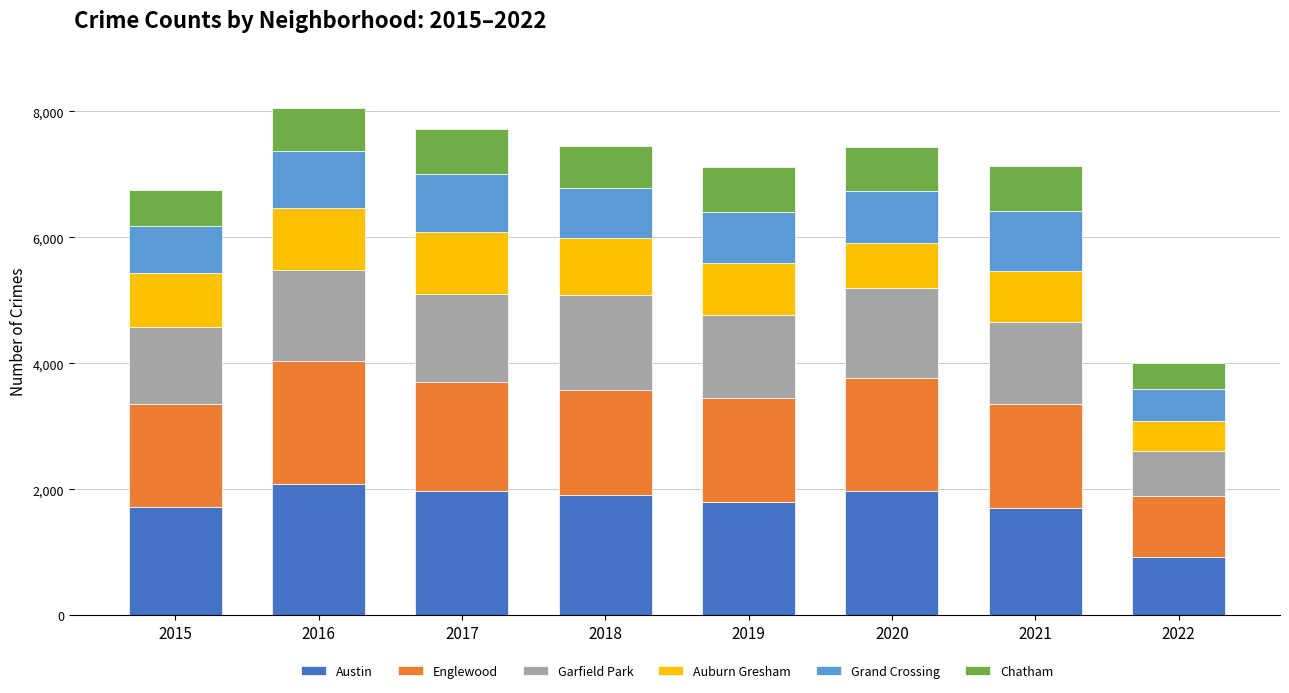

Is it true that Austin equals 1792 at 2019?

True